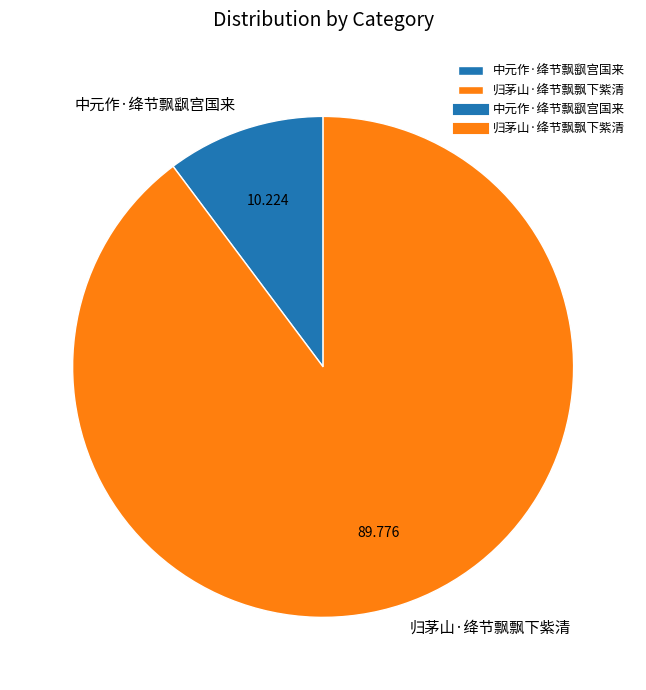

How many segments does this pie chart have?

2